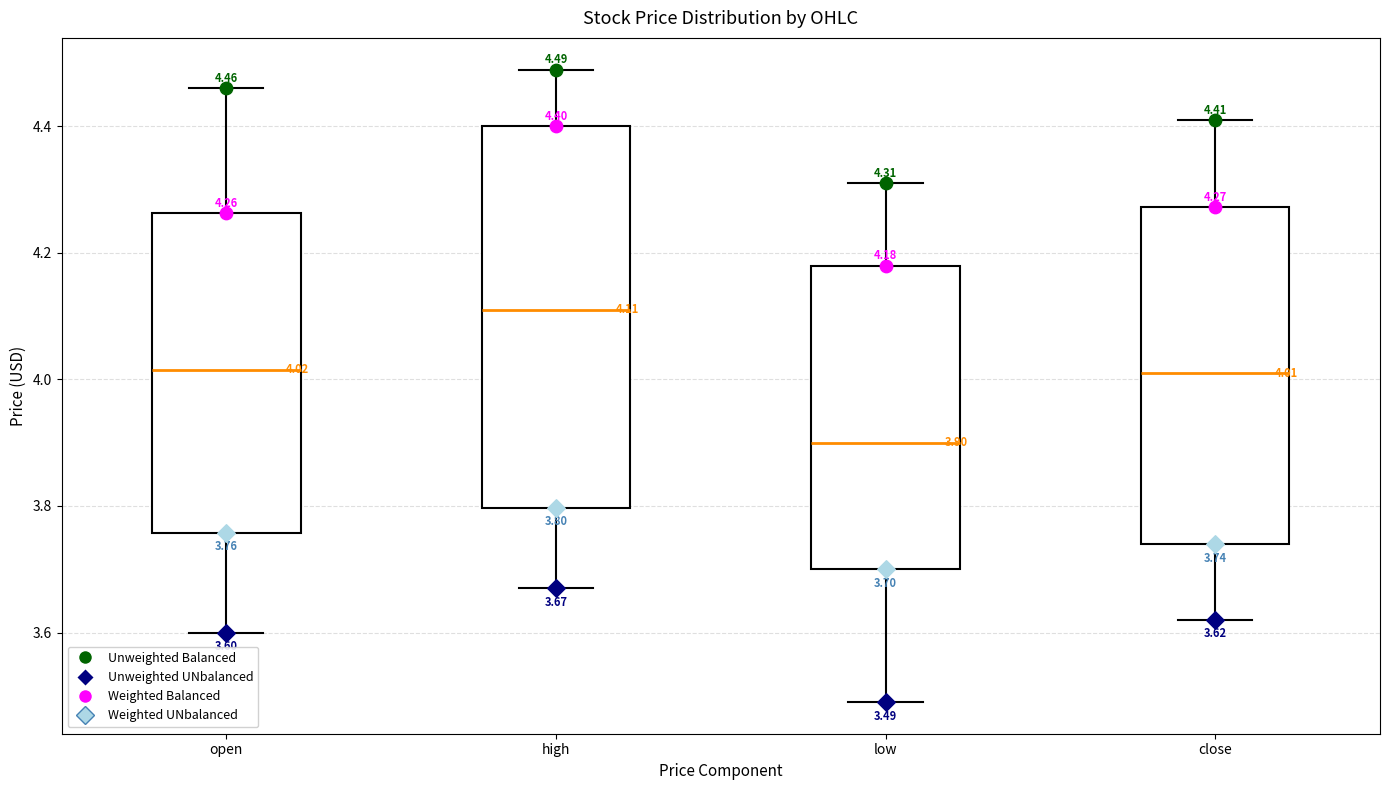

Comparing the boxes themselves (not the whiskers), which one is the tallest?

high